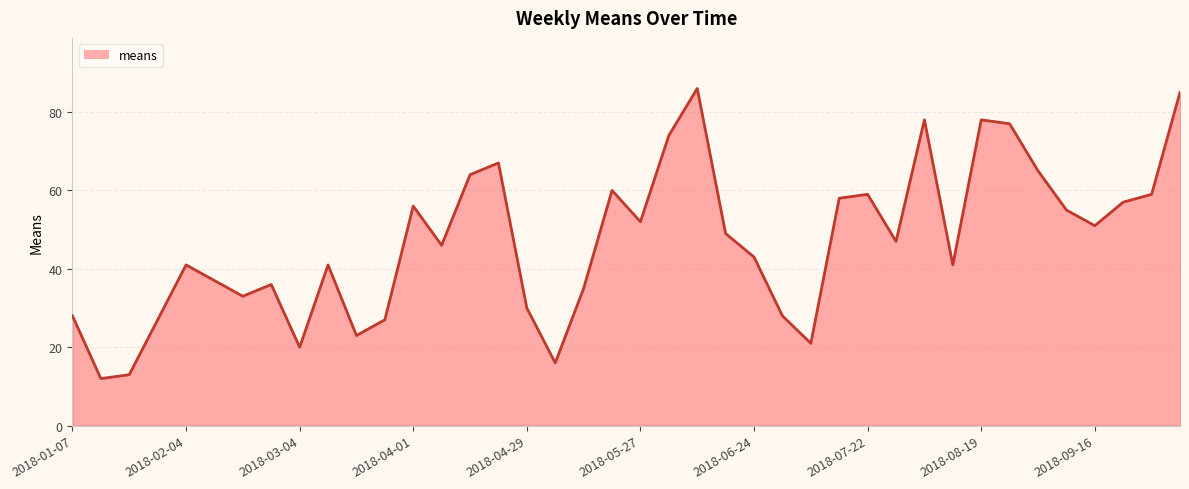

What is the sum of all values?

1875